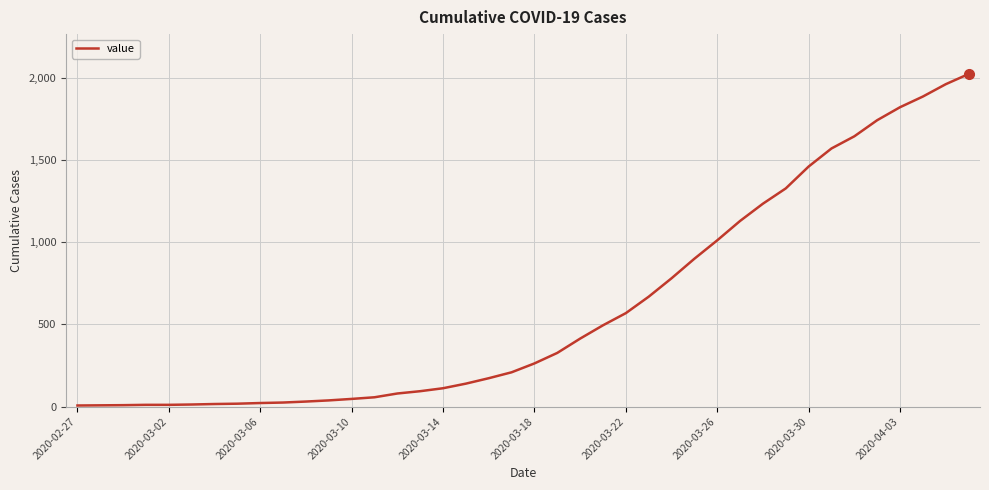

What is the maximum value shown in the chart?

2024